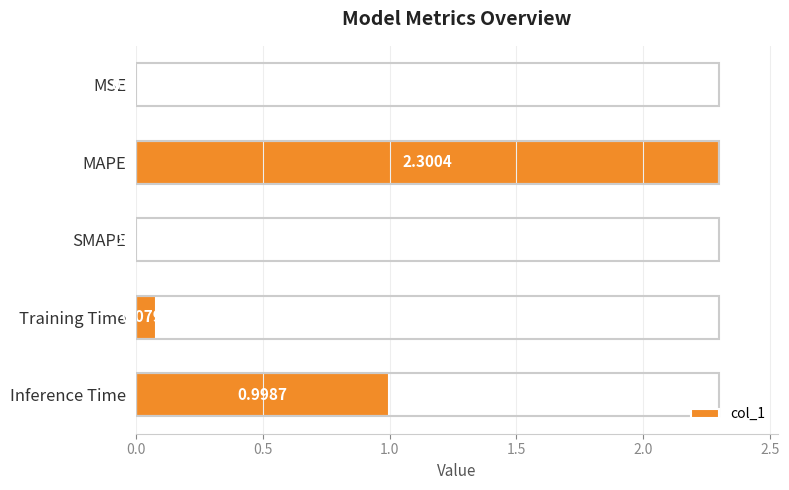

What is the sum of the values at Inference Time and SMAPE?

1.0